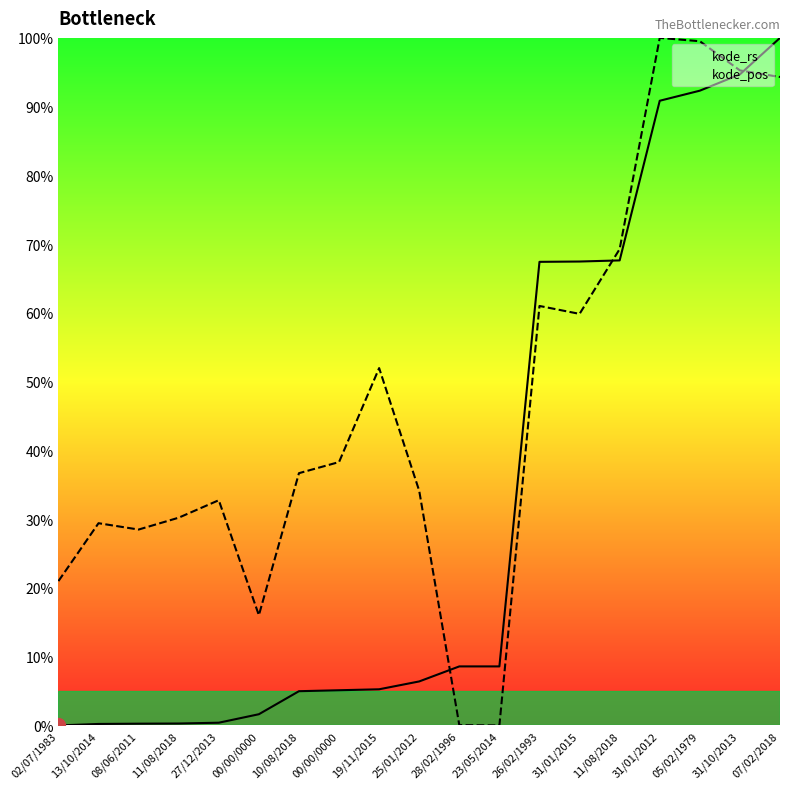

True or false: kode_rs has more than 1 points higher than both neighbors.

False